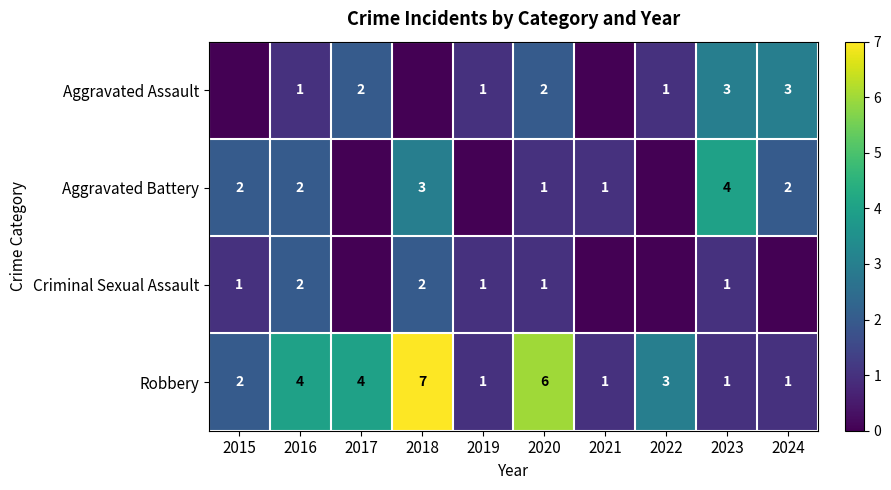

What is the difference between the maximum and second lowest values in the Robbery series?

6